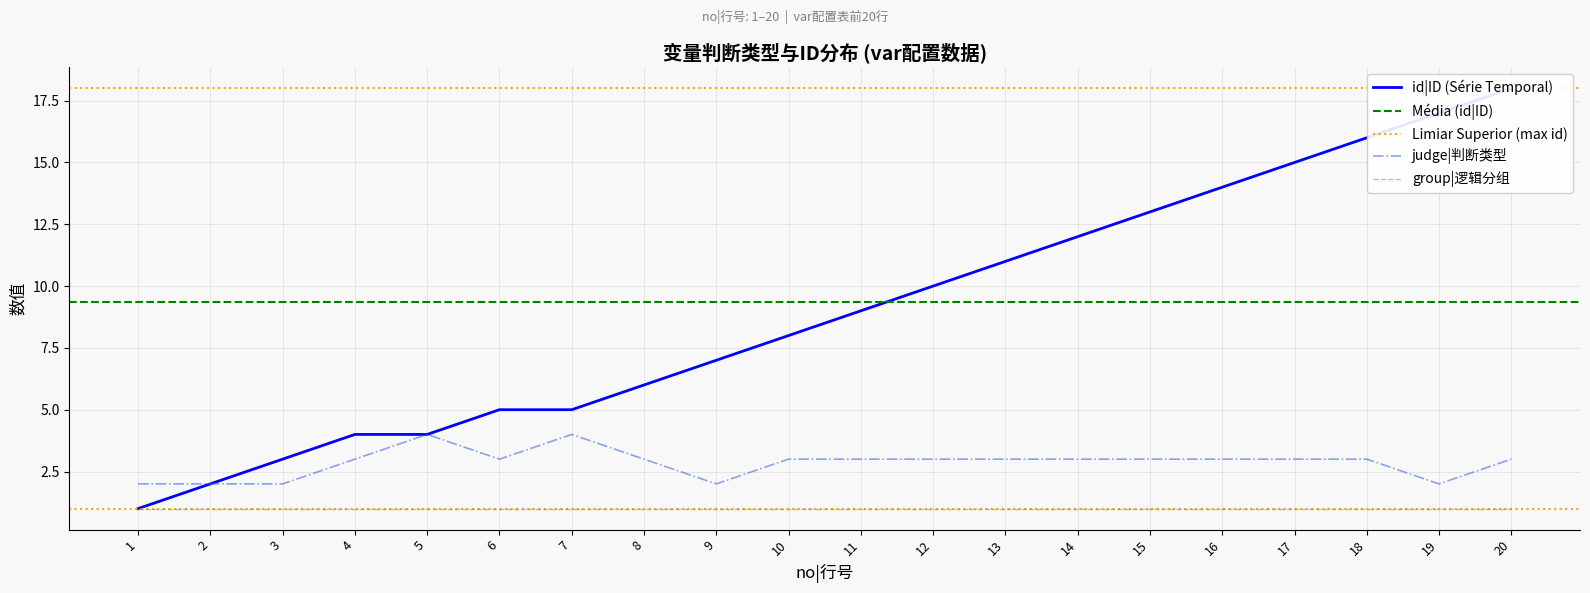

What is the value of the id|ID point at the 8th from the left?

6